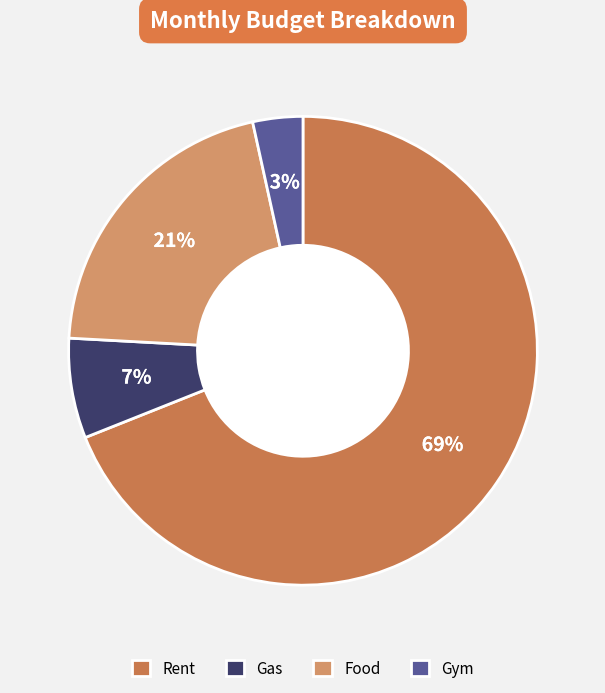

Does any single category account for the majority?

Yes